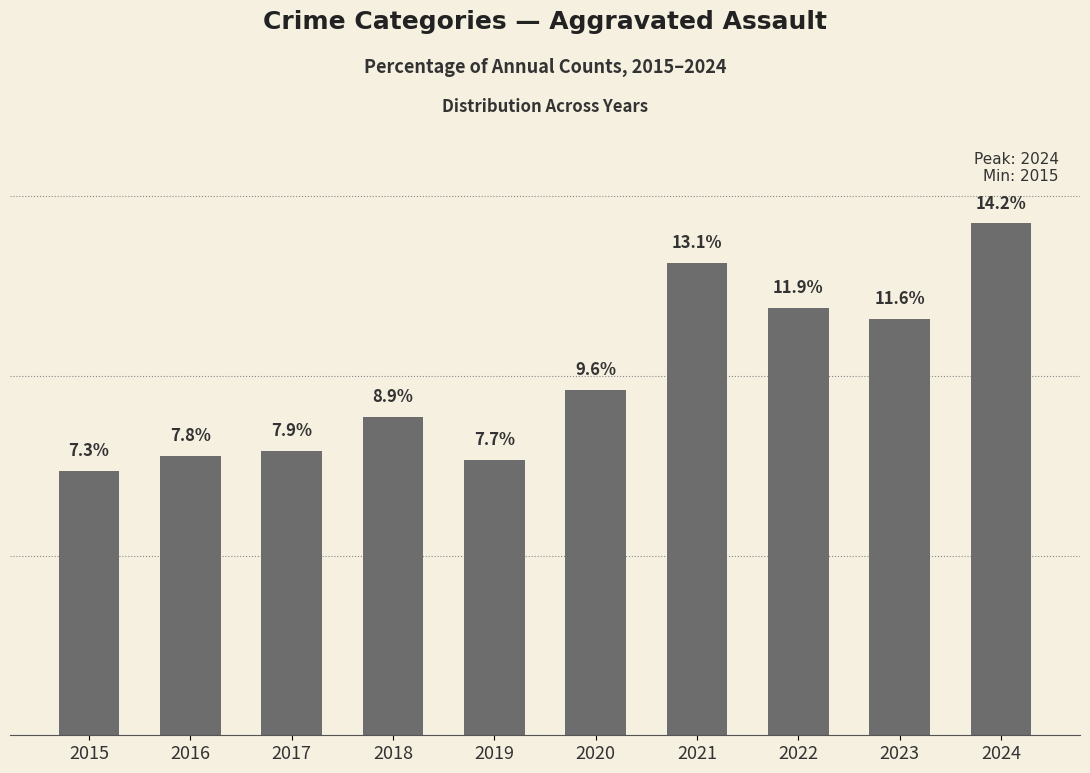

Rank the categories by value from lowest to highest.

2015, 2019, 2016, 2017, 2018, 2020, 2023, 2022, 2021, 2024